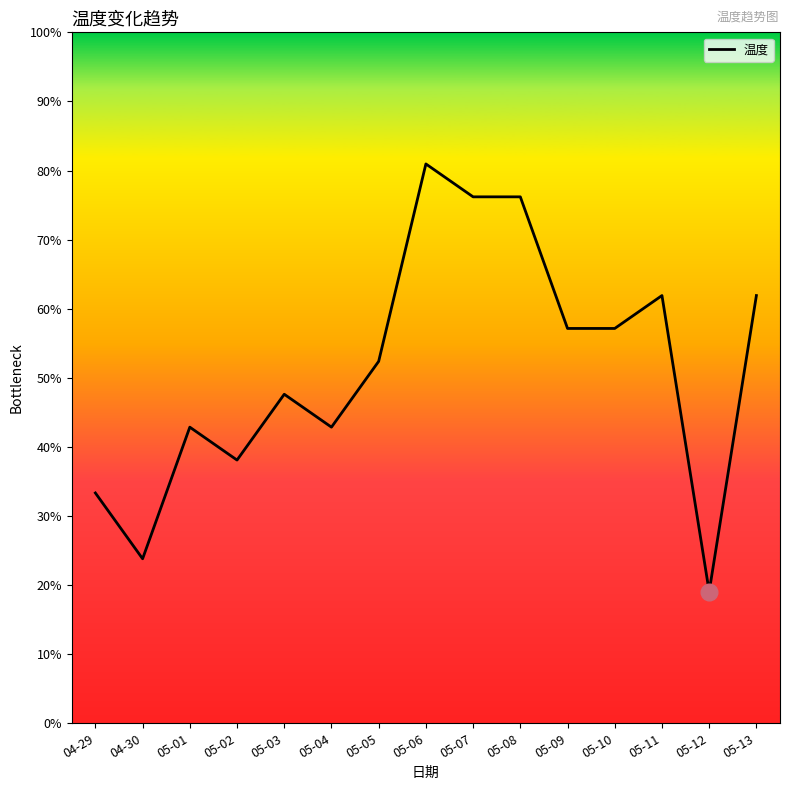

Reading right to left, what are all the values shown in this chart?

05-13=28	05-12=19	05-11=28	05-10=27	05-09=27	05-08=31	05-07=31	05-06=32	05-05=26	05-04=24	05-03=25	05-02=23	05-01=24	04-30=20	04-29=22